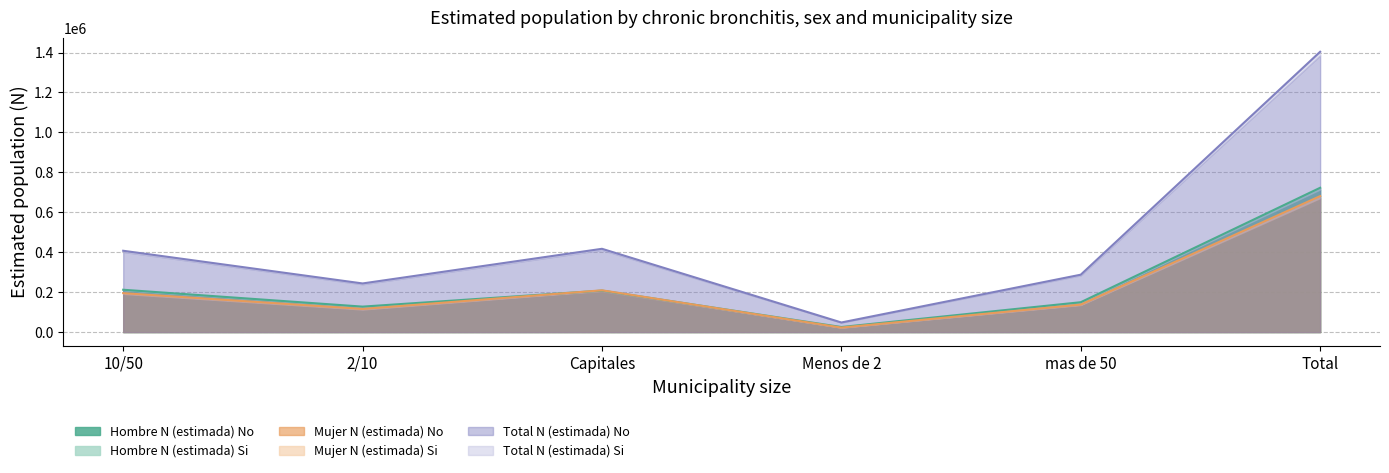

How many data points does each series have?

6